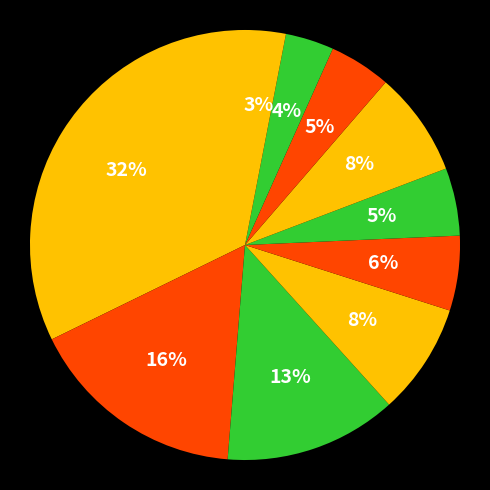

Count the number of slices in the pie.

10